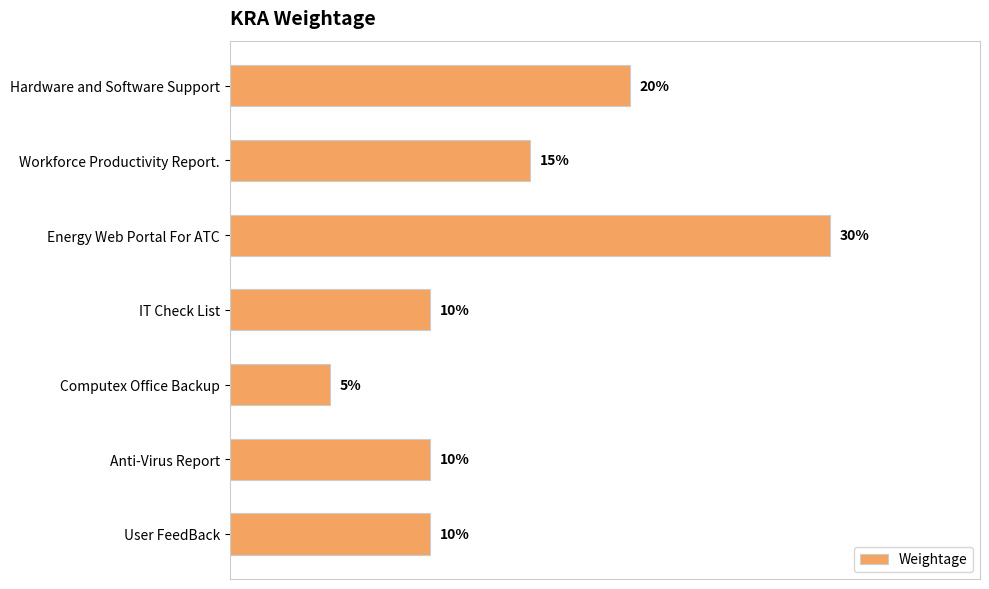

What is the sum of all values?

1.0